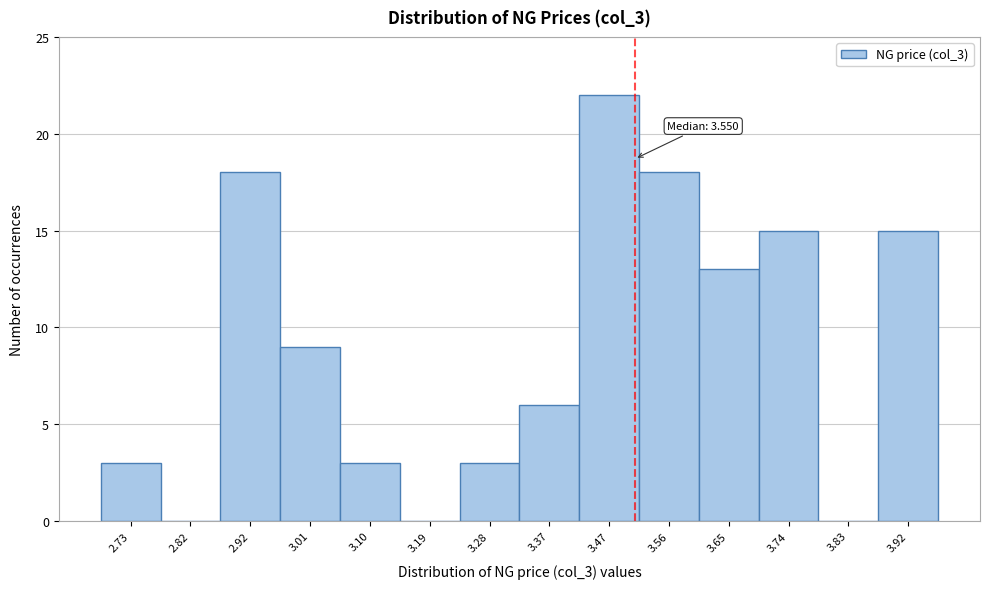

Reading left to right, what are all the values shown in this chart?

2.73=3	2.82=0	2.92=18	3.01=9	3.10=3	3.19=0	3.28=3	3.37=6	3.47=22	3.56=18	3.65=13	3.74=15	3.83=0	3.92=15